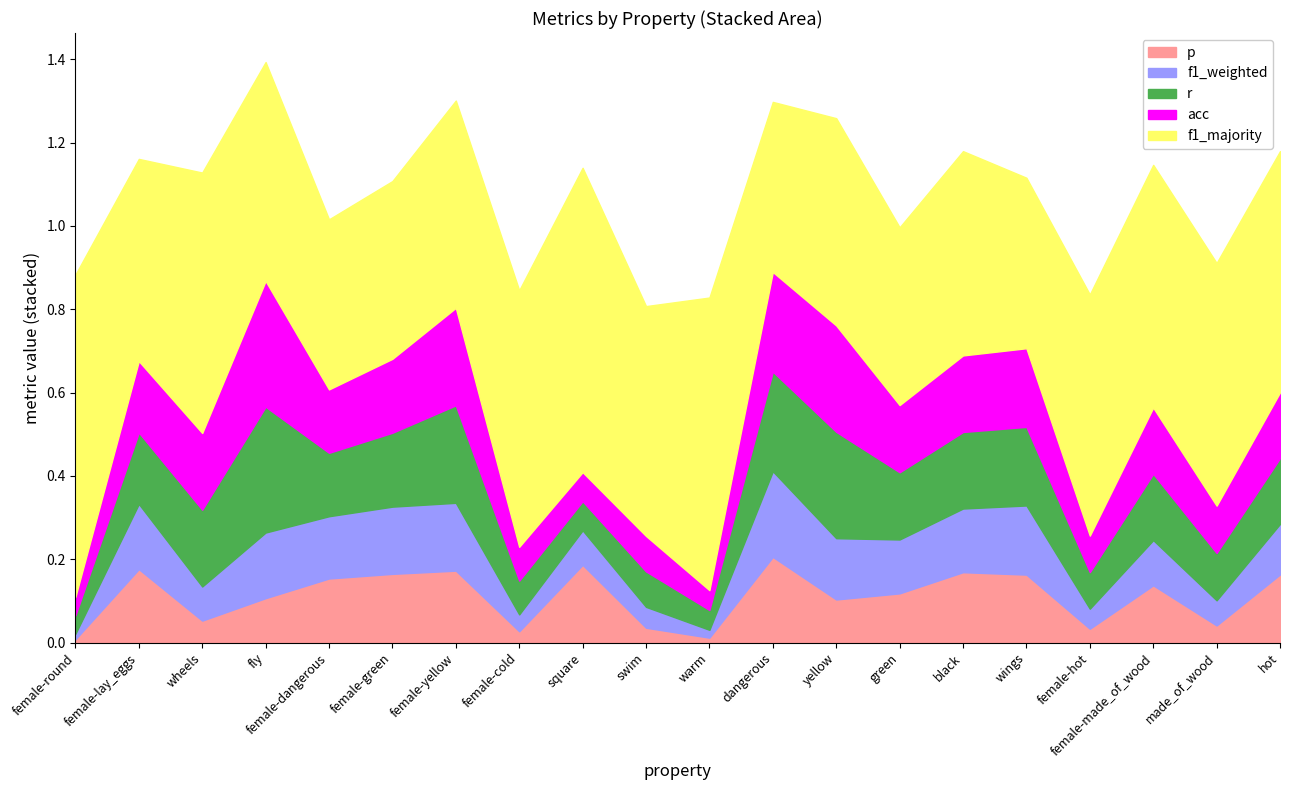

How many interior local peaks does the p series have?

6